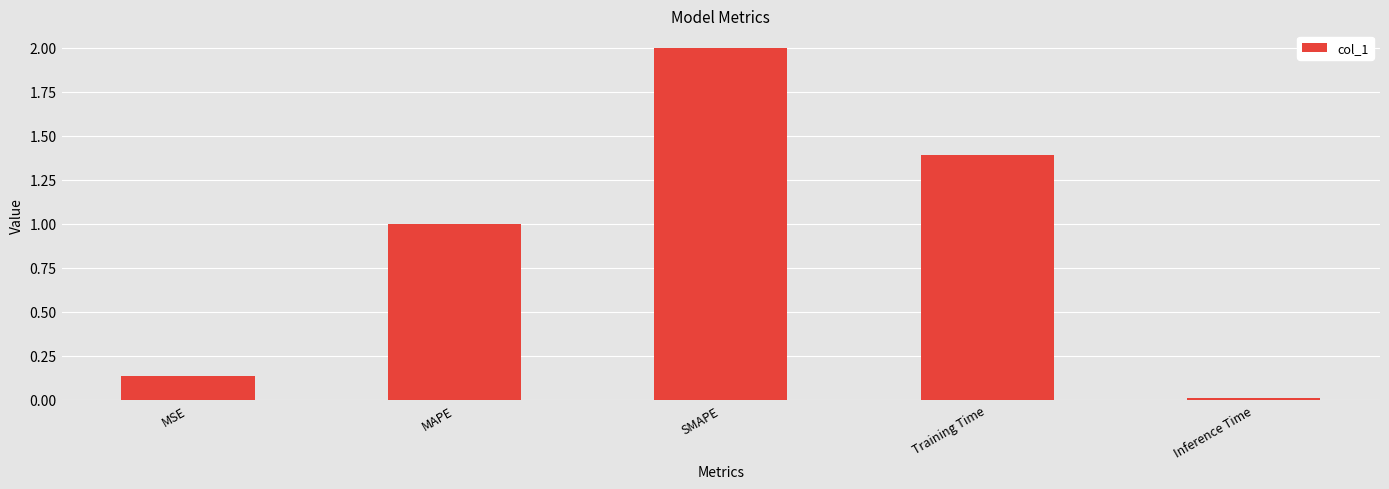

Rank the categories by value from highest to lowest.

SMAPE, Training Time, MAPE, MSE, Inference Time